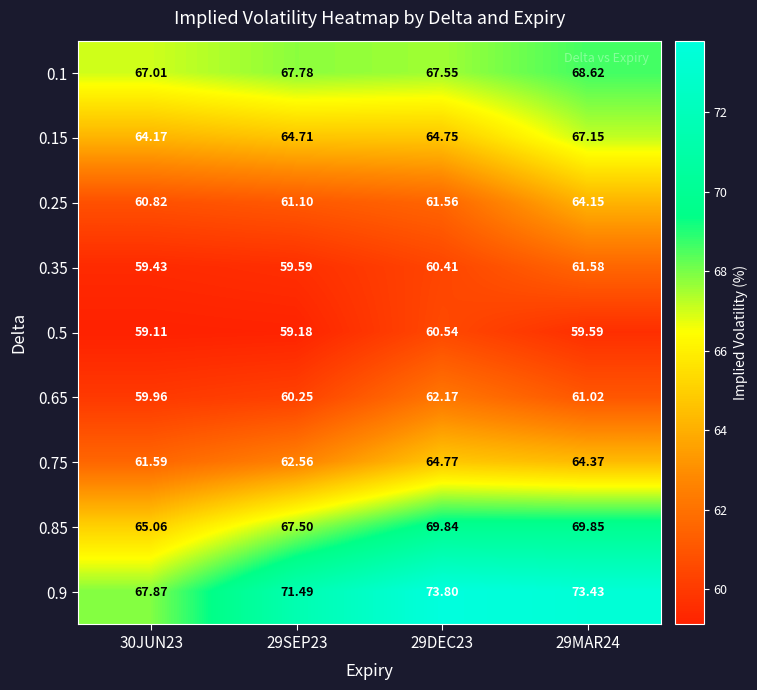

Is the value of 0.9 at 29MAR24 greater than the value of 0.75 at 30JUN23?

Yes